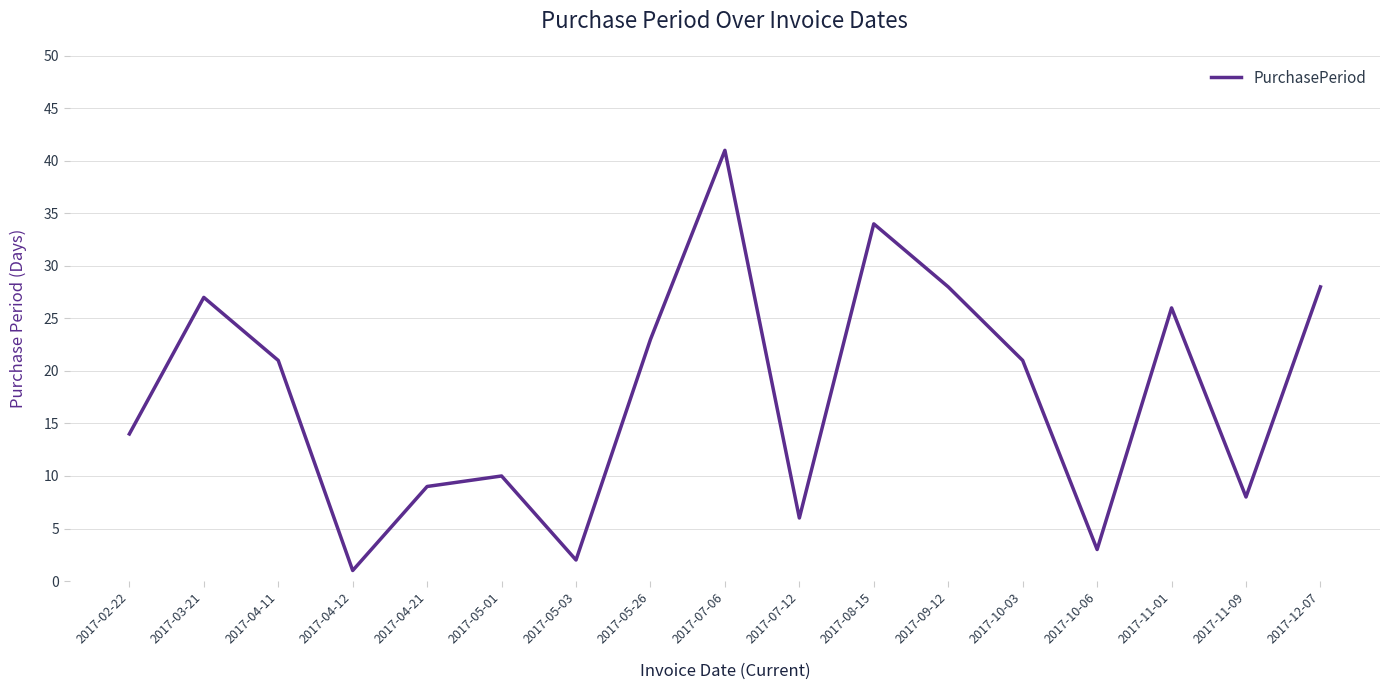

Count the number of categories in the chart.

17